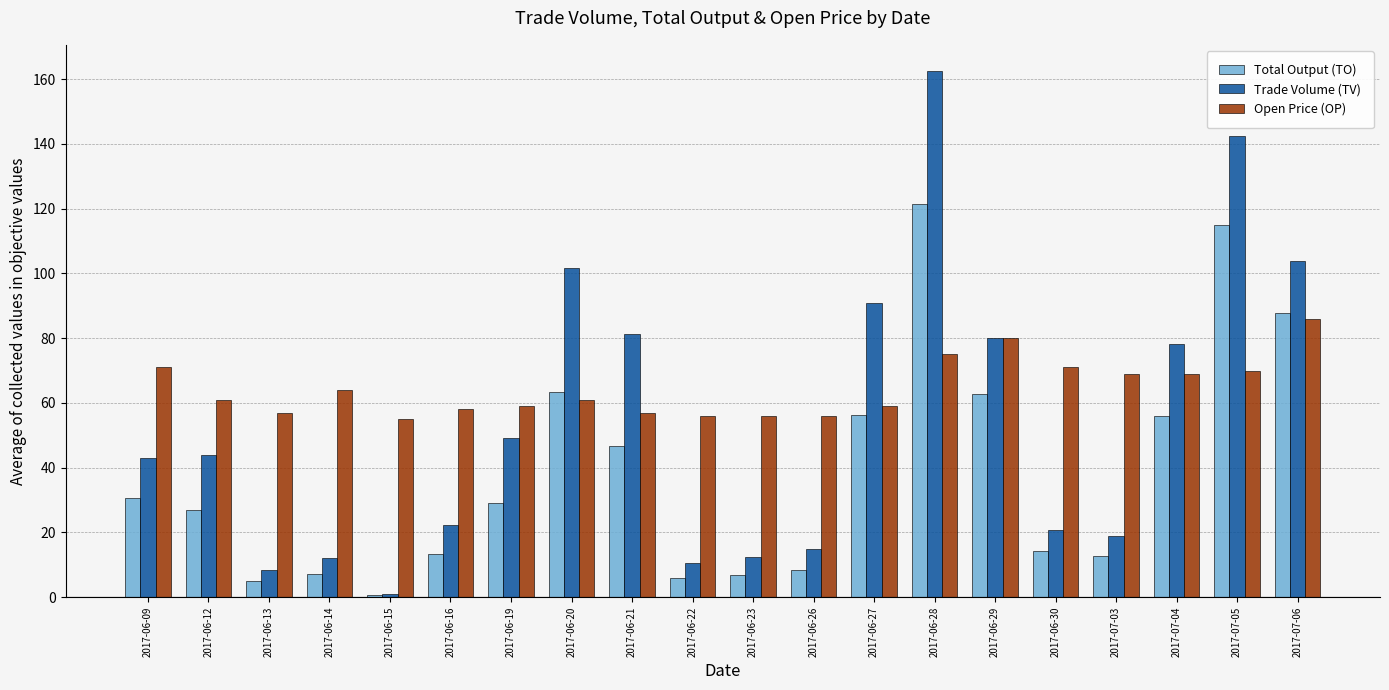

Is the value of Total Output (TO) at 2017-06-23 greater than the value of Open Price (OP) at 2017-07-05?

No